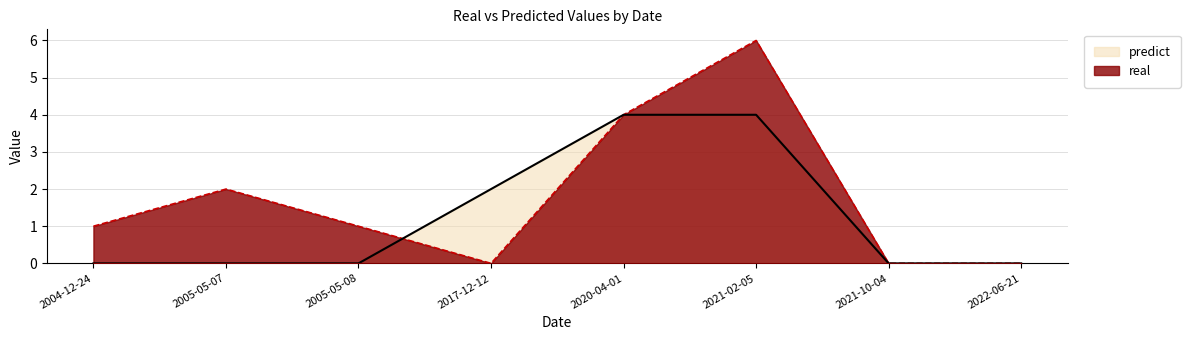

What is the sum of all predict values?

10